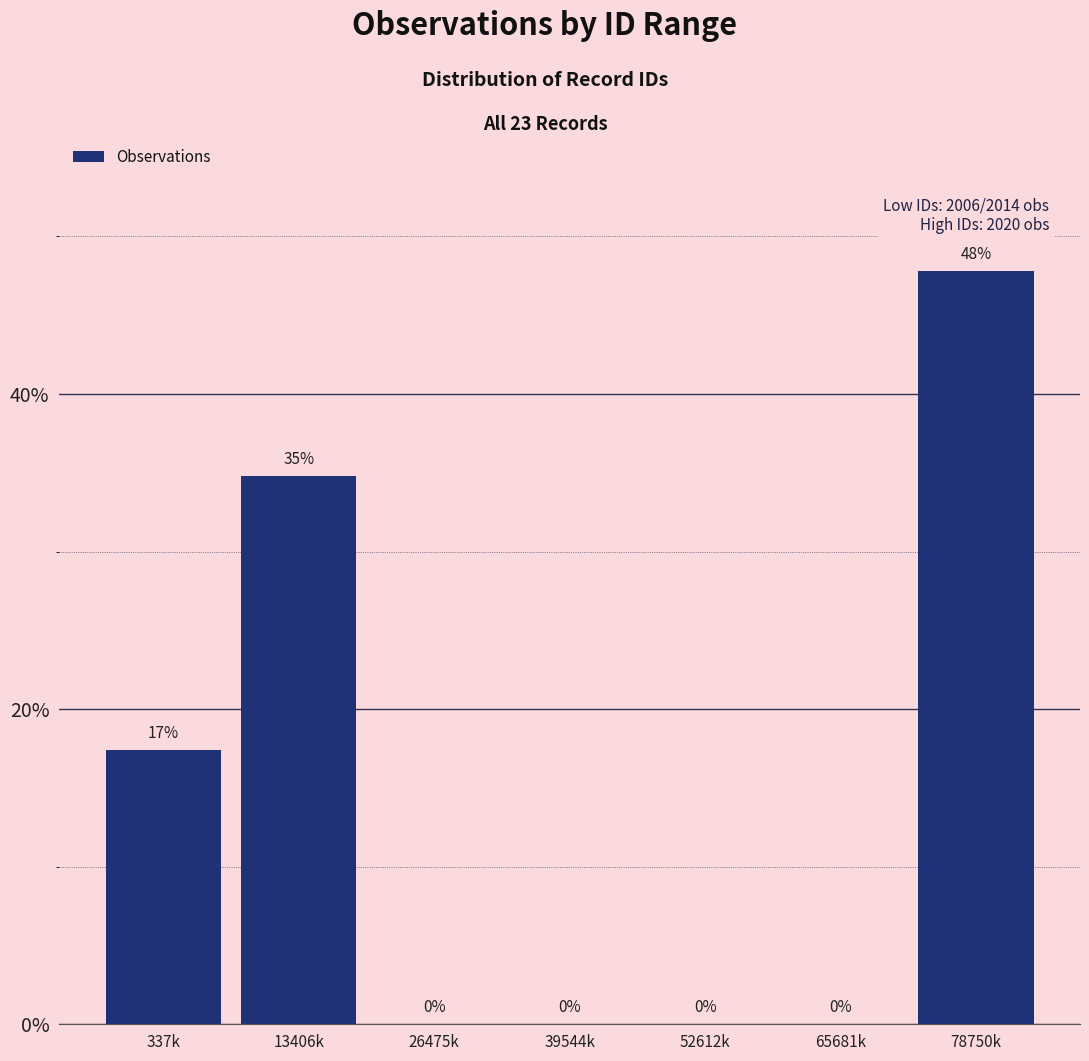

Which has a higher value, 337k or 65681k?

337k